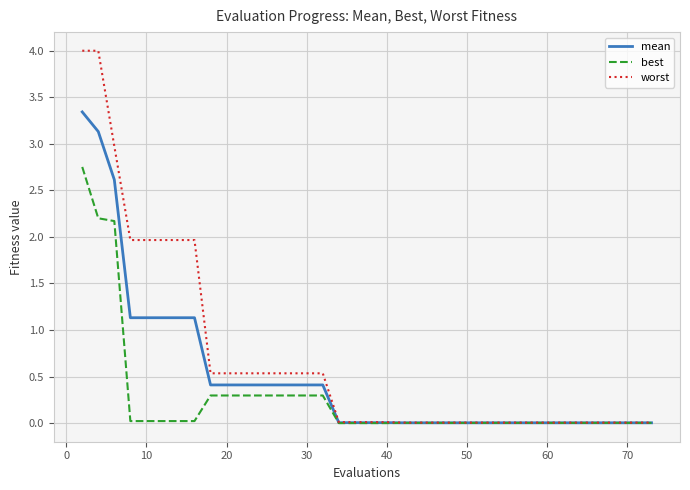

Which series has the widest spread of values?

worst